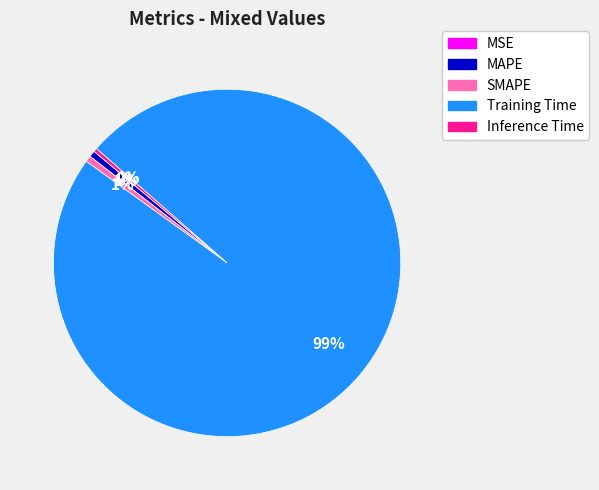

Combined, do SMAPE and Inference Time account for over 50%?

No